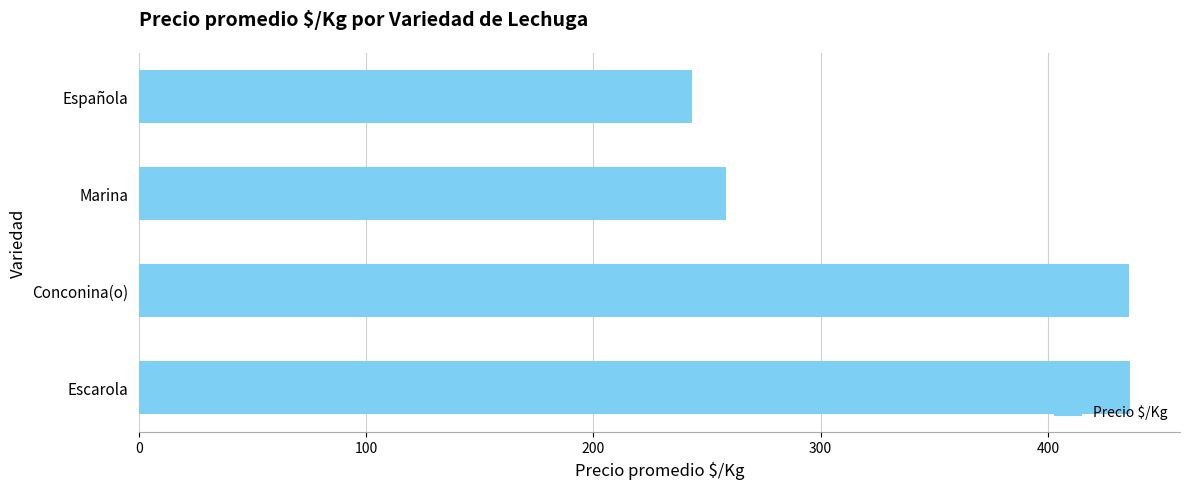

What is the greatest value displayed?

436.4